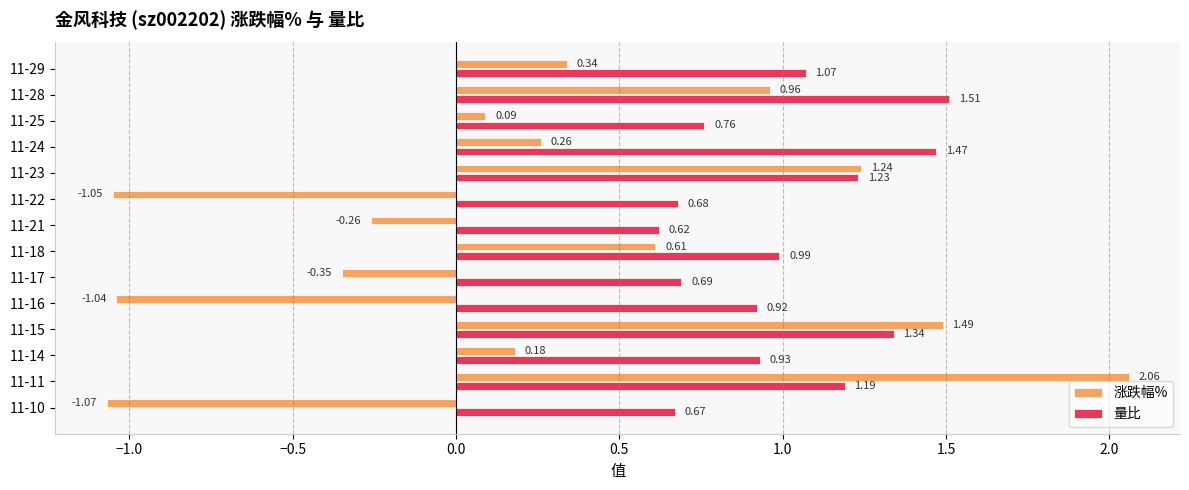

List the series in order of their peak value, highest first.

涨跌幅%, 量比